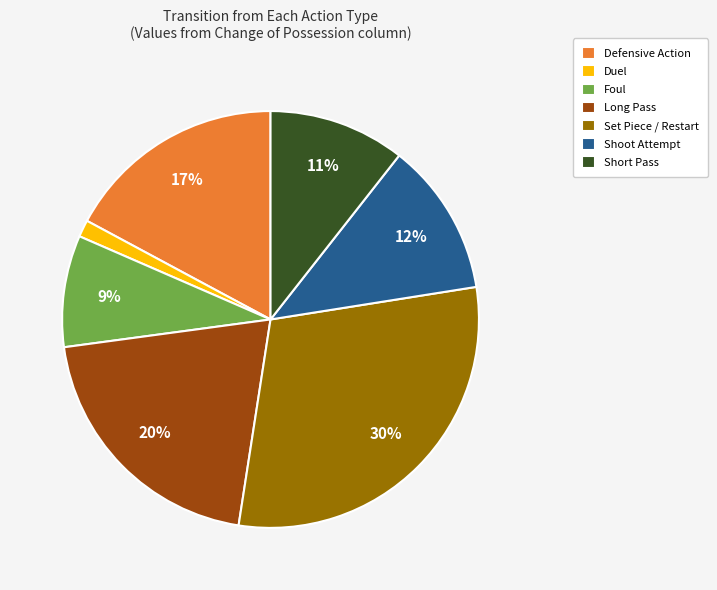

To the nearest percent, what is the combined percentage of Foul and Long Pass?

29%